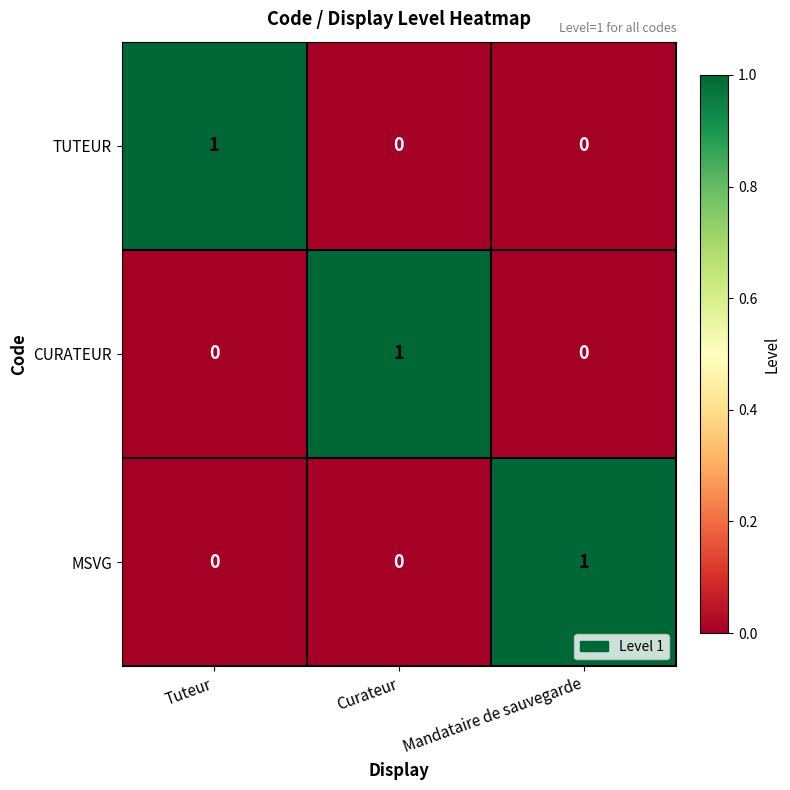

The value of CURATEUR at Curateur is 2. True or false?

False